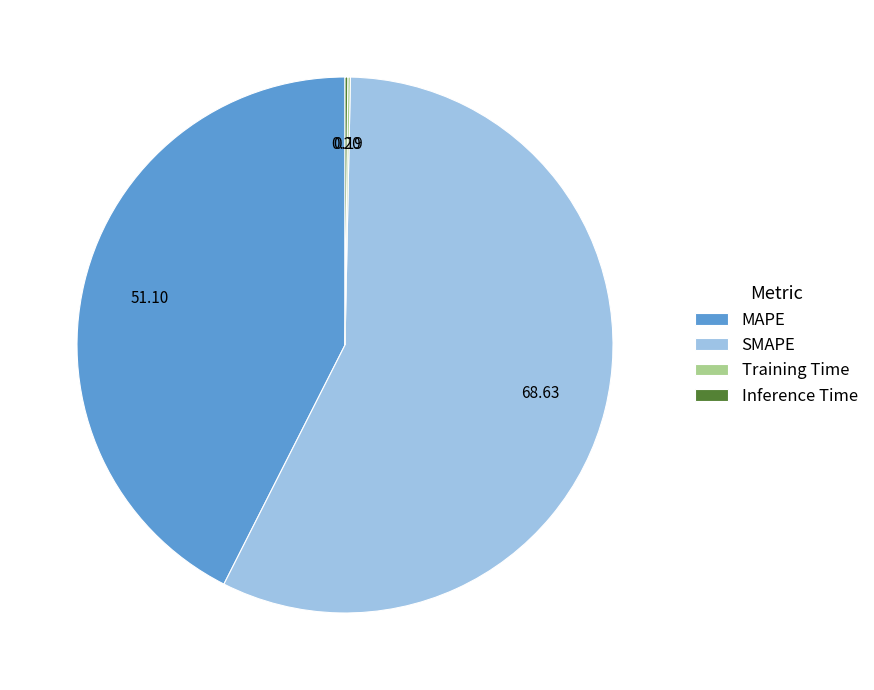

What is the ratio of the value at SMAPE to the value at MAPE?

1.3